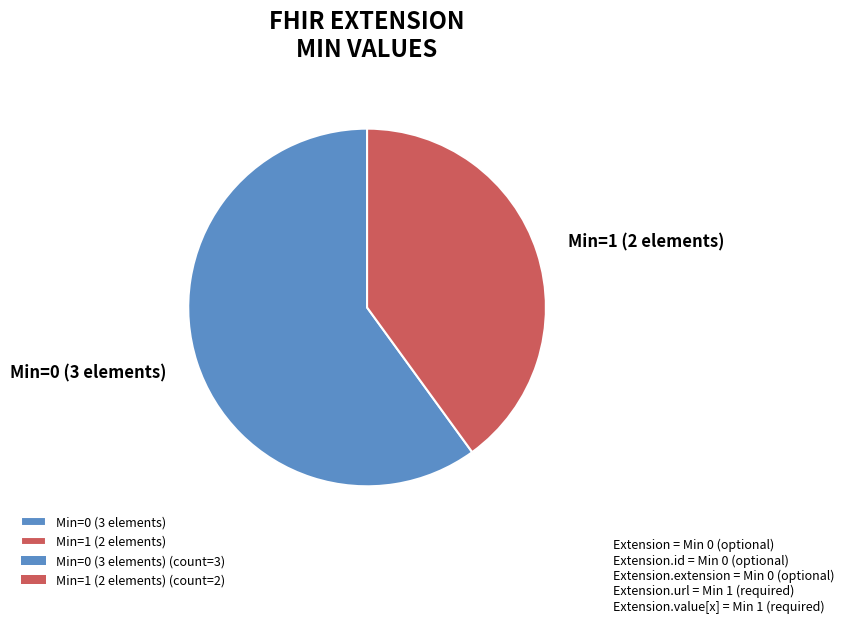

True or false: Min=1 (2 elements) accounts for 50% of the total.

False